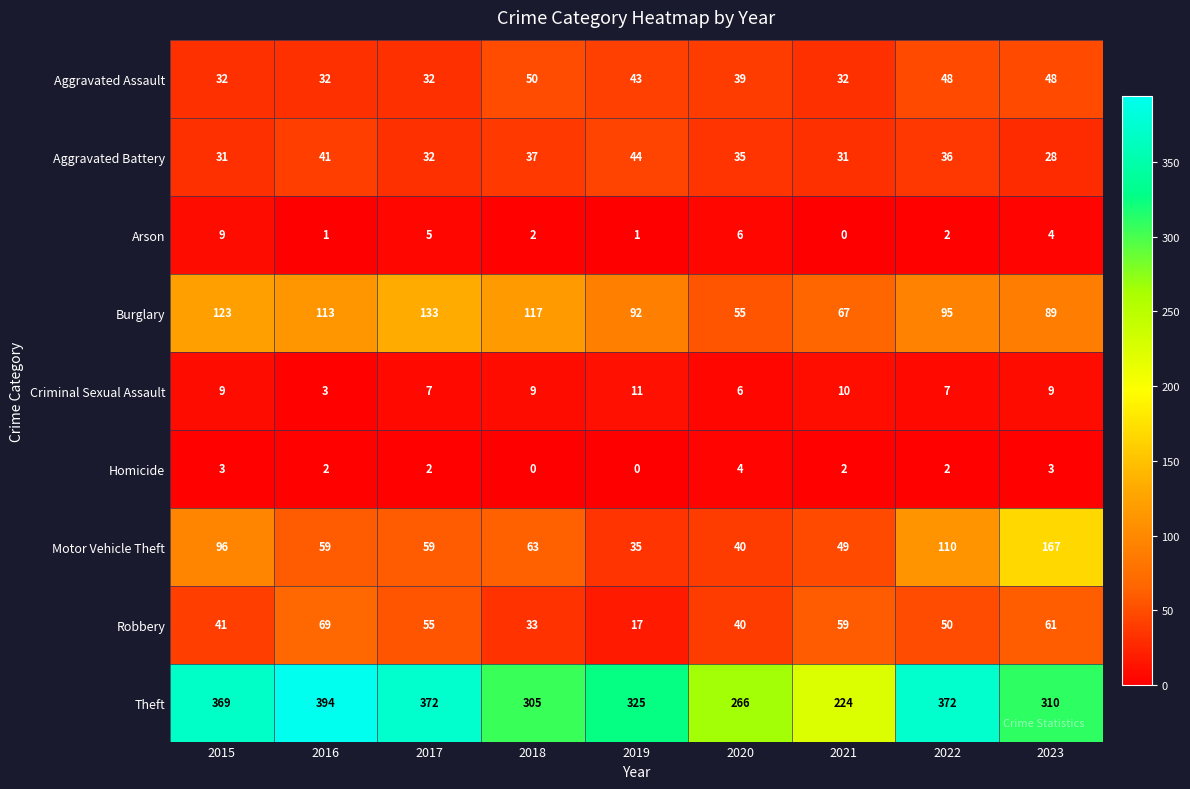

Which series has the widest spread of values?

Theft